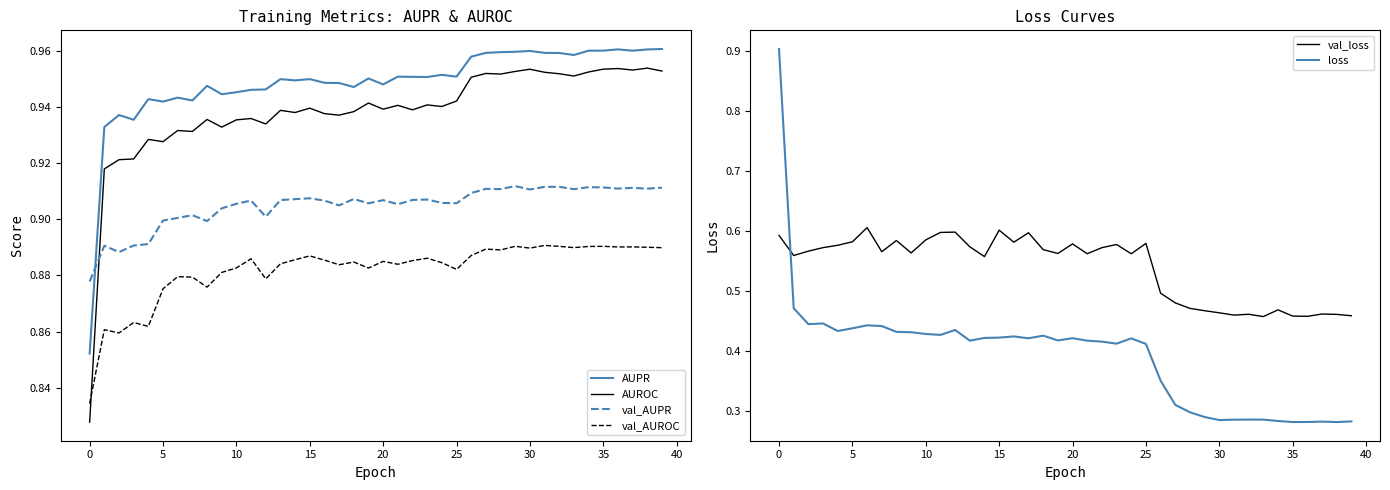

How many times do val_AUPR and AUROC cross each other?

1